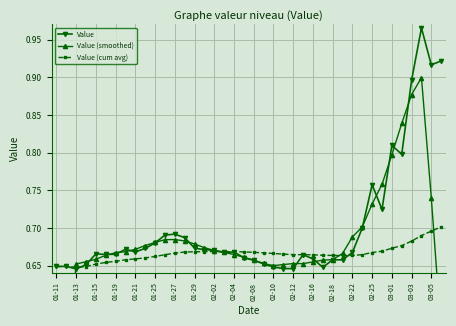

How many Value values are between 0 and 1?

40